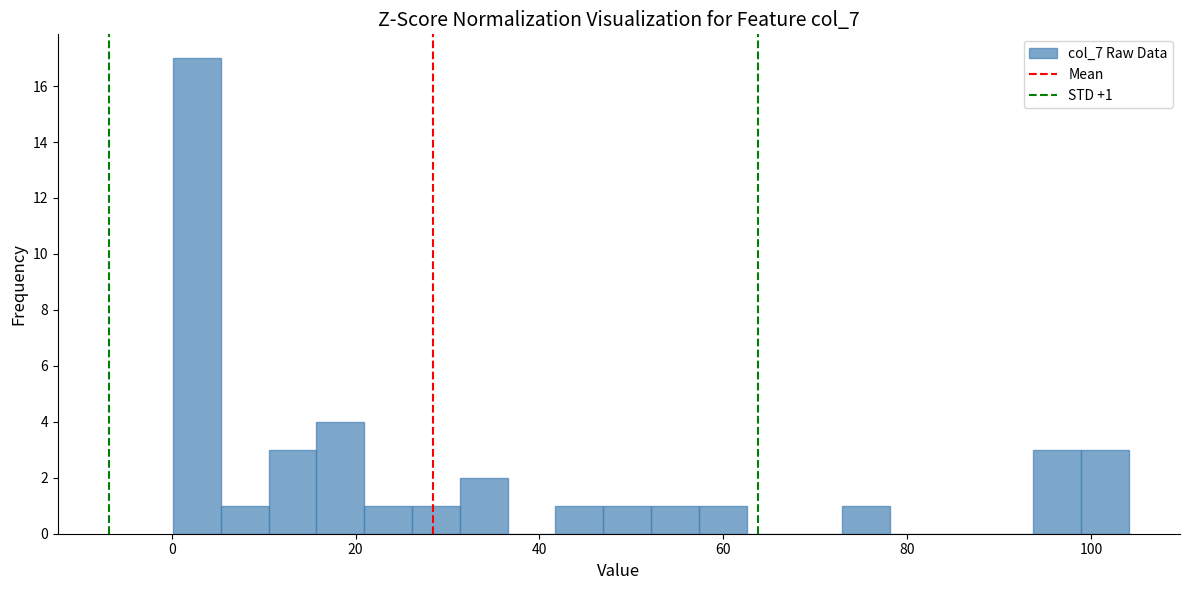

Read against the x-axis, roughly where is the centre of the tallest bar?

2